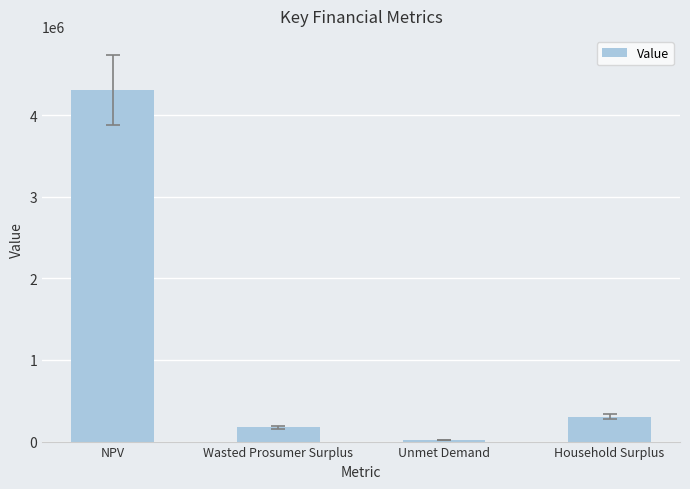

Between Household Surplus and NPV, which is larger?

NPV